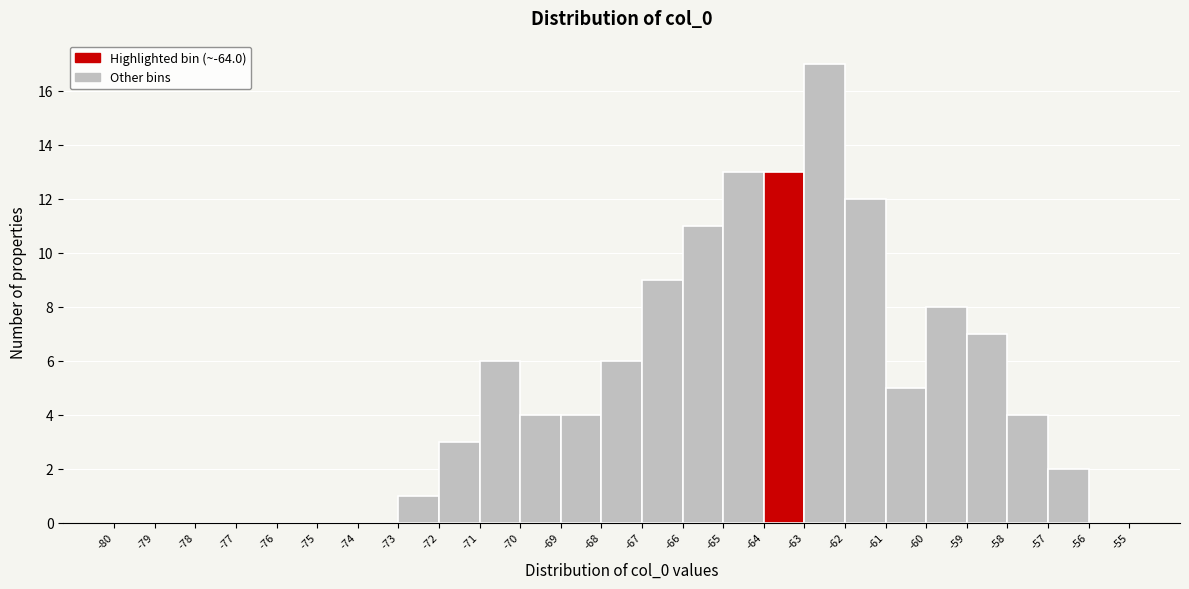

Reading left to right, list every bar in this chart as the range it spans on the x-axis followed by its height. The values are not printed on the chart, so give them approximately, as read against the axis.

-80 to -79: 0
-79 to -78: 0
-78 to -77: 0
-77 to -76: 0
-76 to -75: 0
-75 to -74: 0
-74 to -73: 0
-73 to -72: 1
-72 to -71: 3
-71 to -70: 6
-70 to -69: 4
-69 to -68: 4
-68 to -67: 6
-67 to -66: 9
-66 to -65: 11
-65 to -64: 13
-64 to -63: 13
-63 to -62: 17
-62 to -61: 12
-61 to -60: 5
-60 to -59: 8
-59 to -58: 7
-58 to -57: 4
-57 to -56: 2
-56 to -55: 0